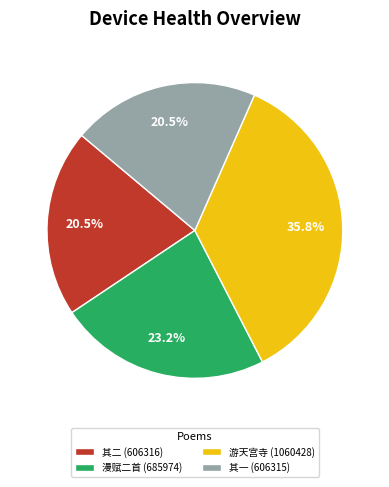

Do 游天宫寺 (1060428) and 其一 (606315) together represent more than half of the pie?

Yes